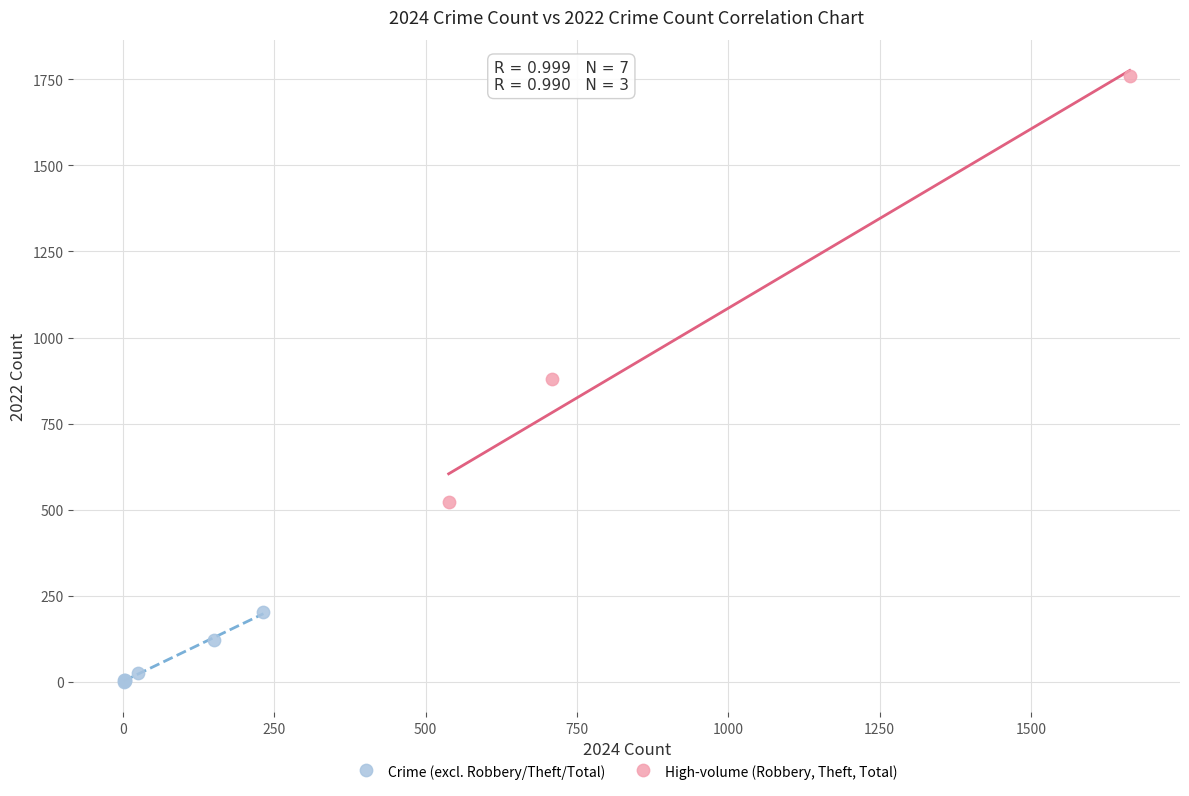

Which series reaches the maximum Y coordinate?

High-volume (Robbery, Theft, Total)